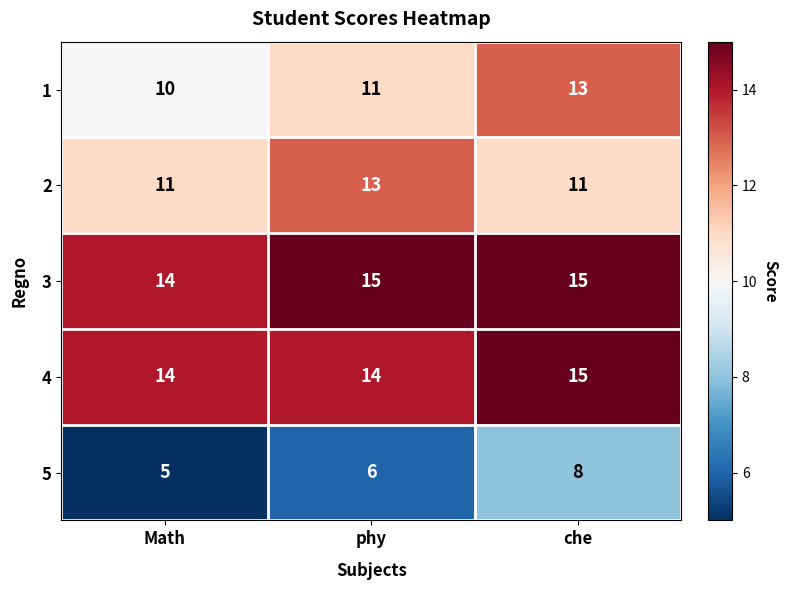

Reading right to left, what are all the values shown in this chart?

1: che=13	phy=11	Math=10
2: che=11	phy=13	Math=11
3: che=15	phy=15	Math=14
4: che=15	phy=14	Math=14
5: che=8	phy=6	Math=5